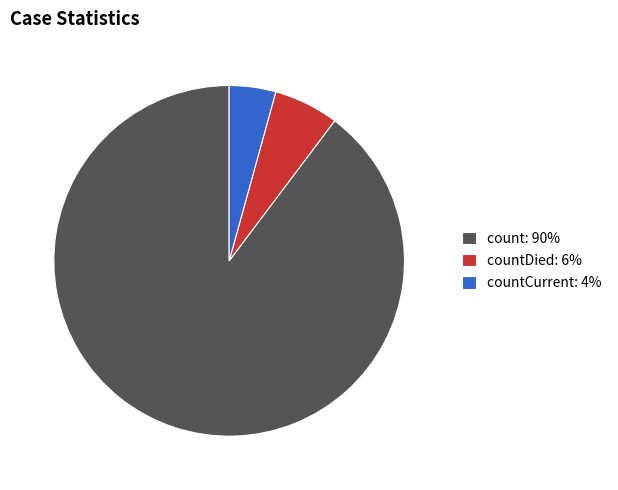

Which has a higher value, countDied: 6% or countCurrent: 4%?

countDied: 6%